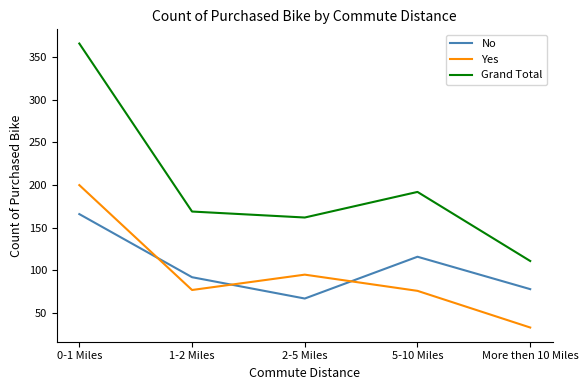

True or false: No and Grand Total intersect in this chart.

False